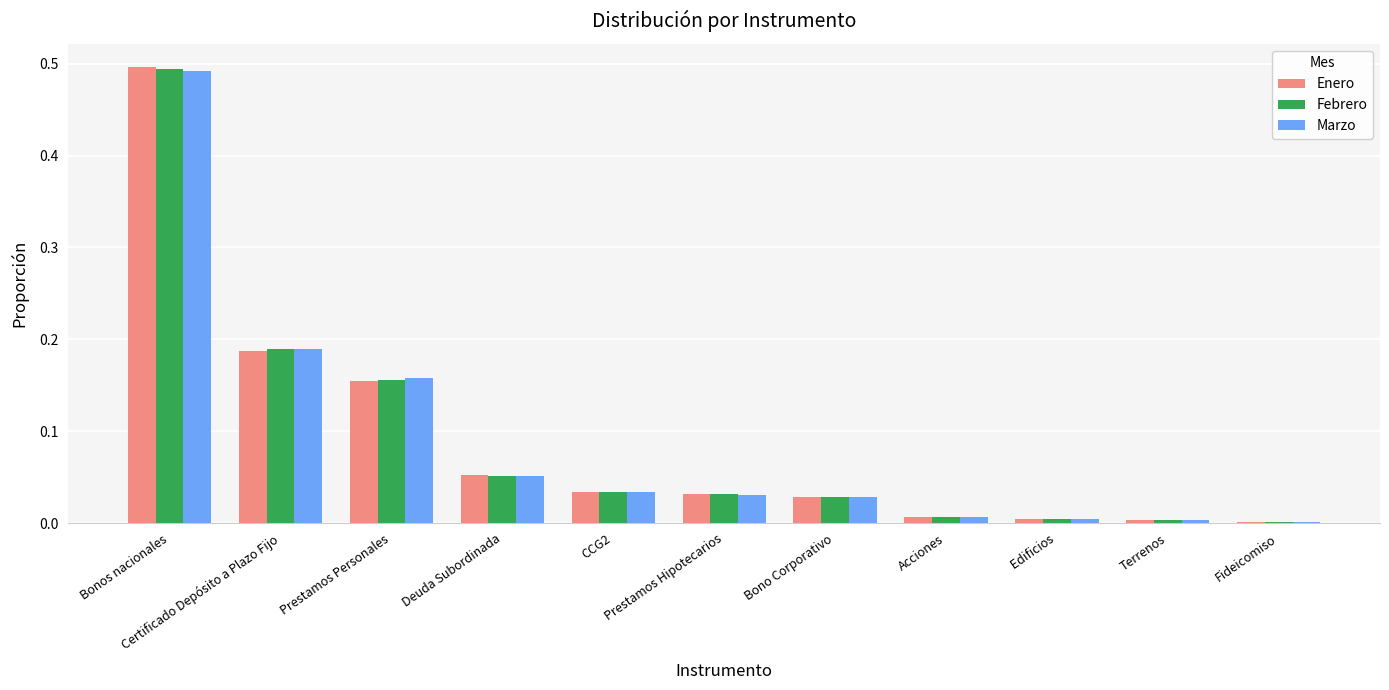

How many bars are there in total?

33